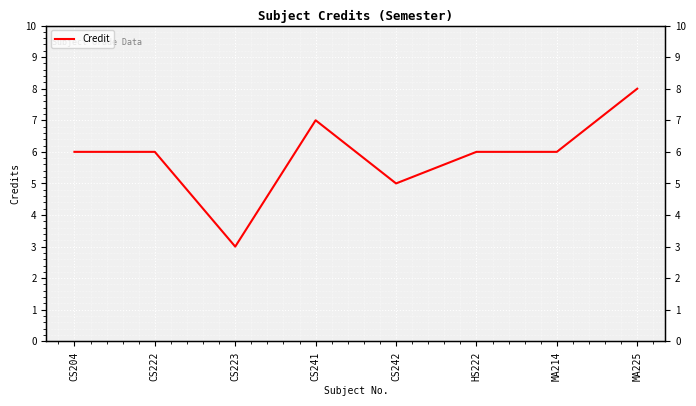

What is the approximate value at HS222?

6